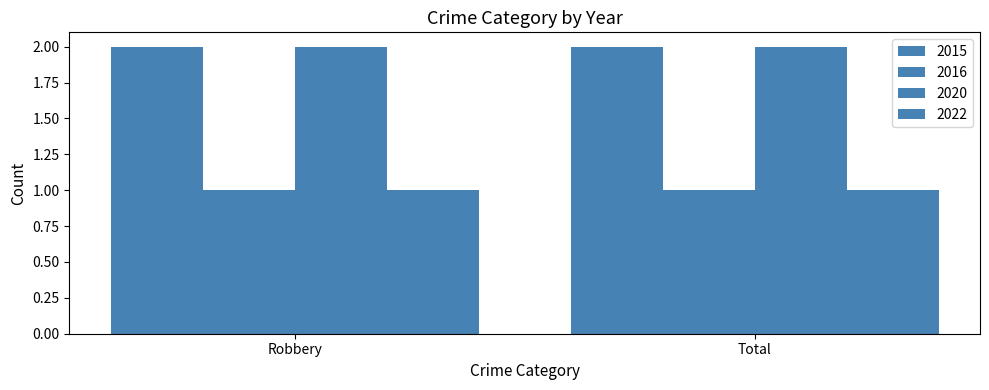

How many series are shown in this chart?

4